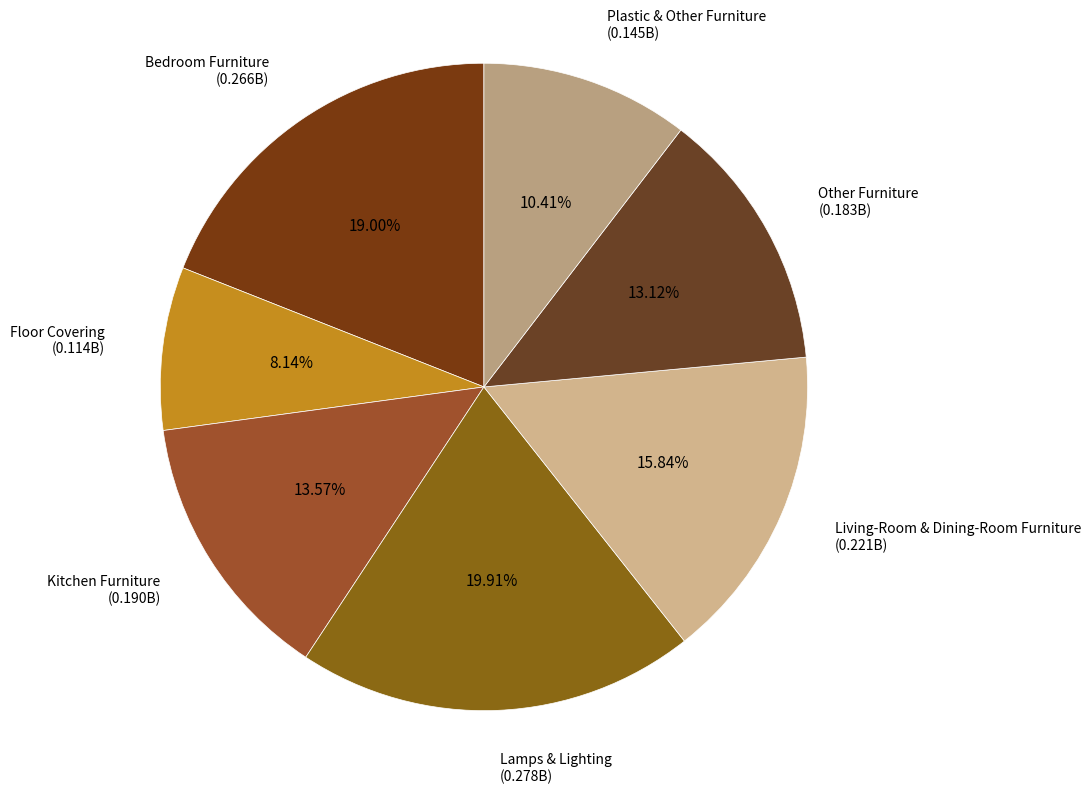

Does any single category account for the majority?

No